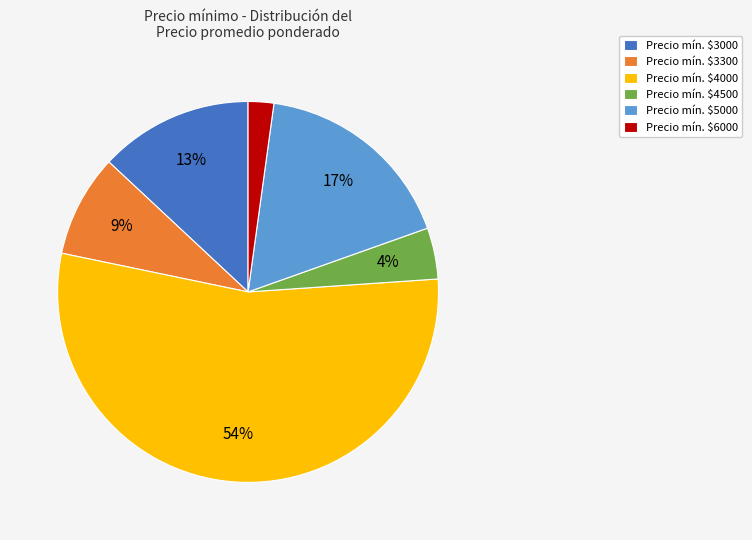

True or false: Precio mín. $6000 accounts for 15% of the total.

False